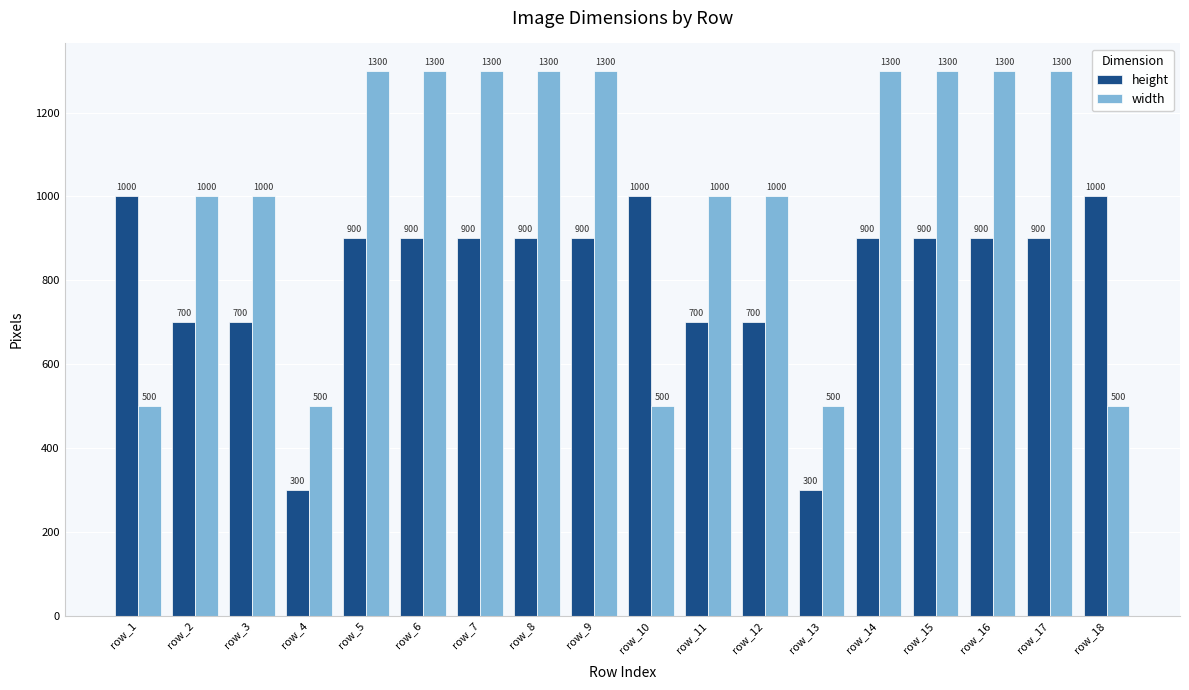

Reading left to right, extract all data points from this chart.

height: 1000	700	700	300	900	900	900	900	900	1000	700	700	300	900	900	900	900	1000
width: 500	1000	1000	500	1300	1300	1300	1300	1300	500	1000	1000	500	1300	1300	1300	1300	500